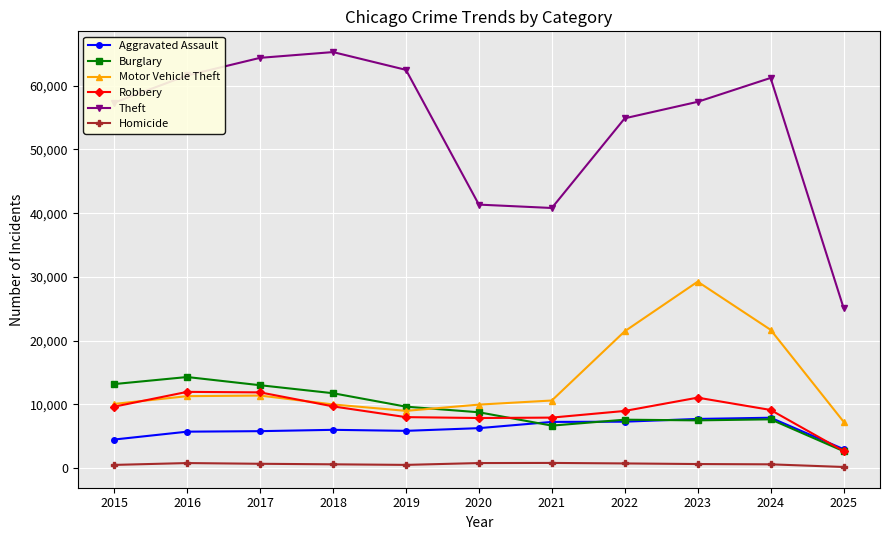

At which label does Theft first exceed 57483?

2016